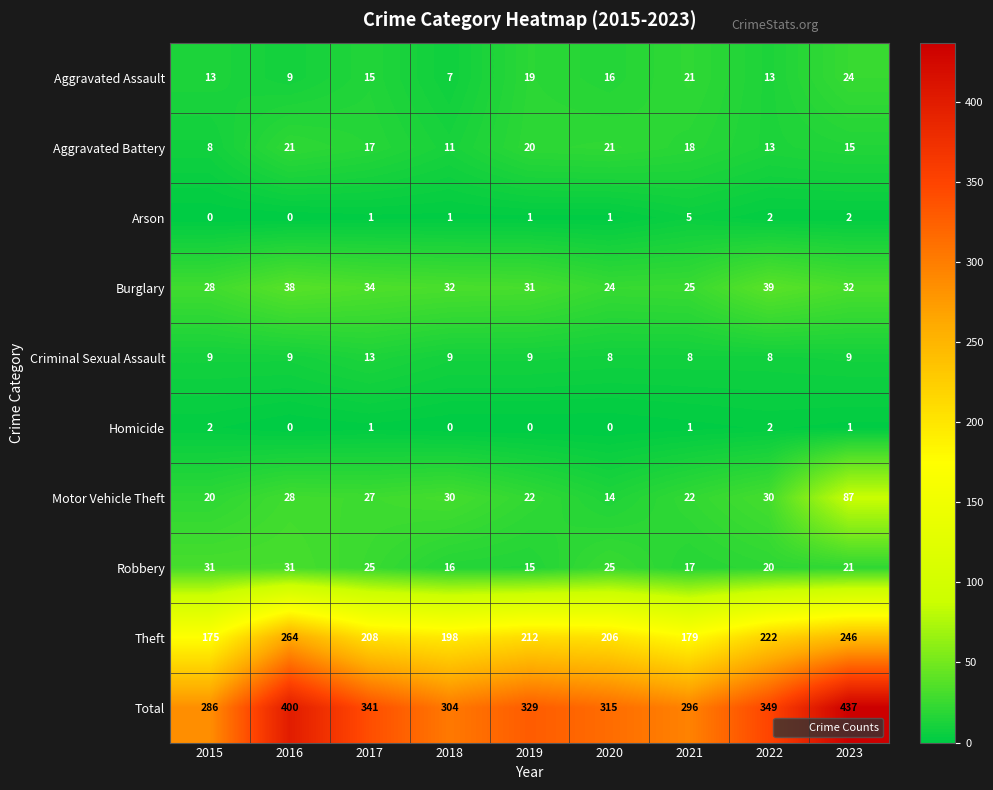

At which label does Robbery first exceed 21?

2015